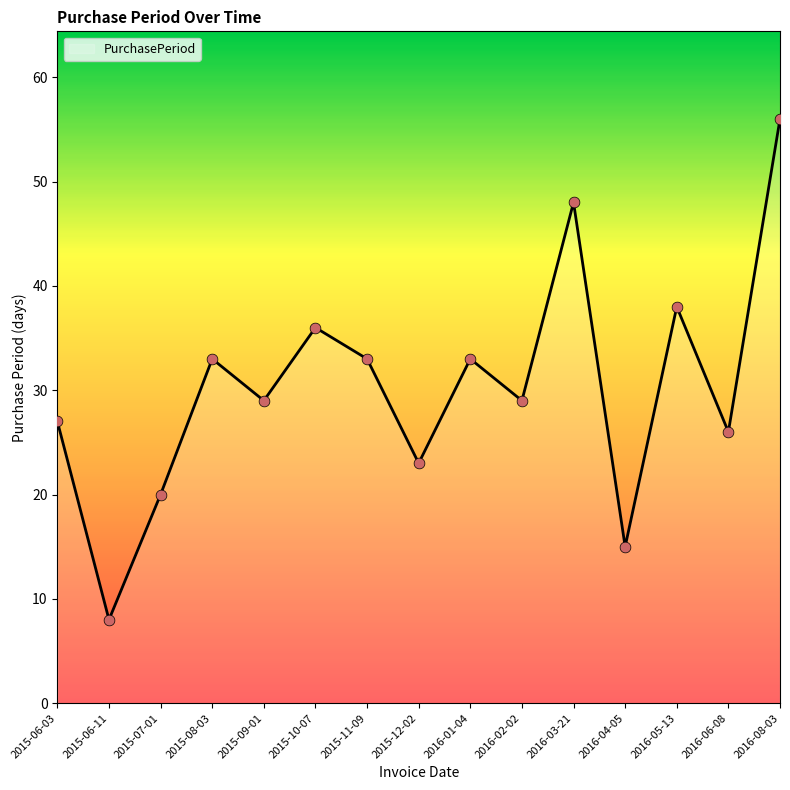

What is the change in value from 2016-03-21 to 2016-06-08?

-22